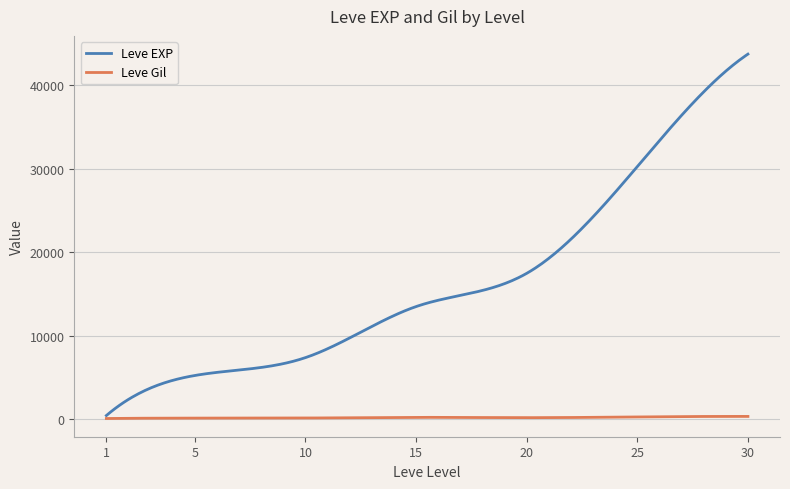

Which series has the largest total across all categories?

Leve EXP